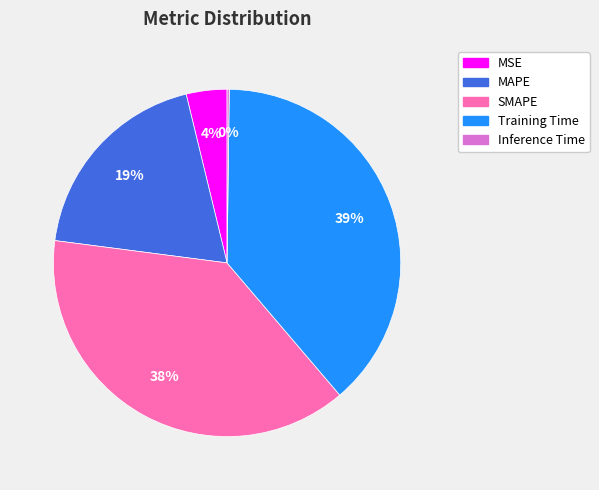

Does any single category account for the majority?

No